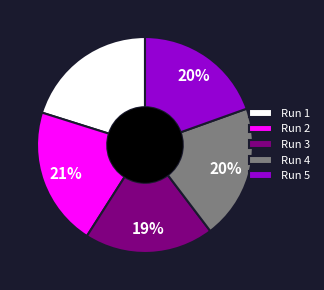

Does any single category account for the majority?

No